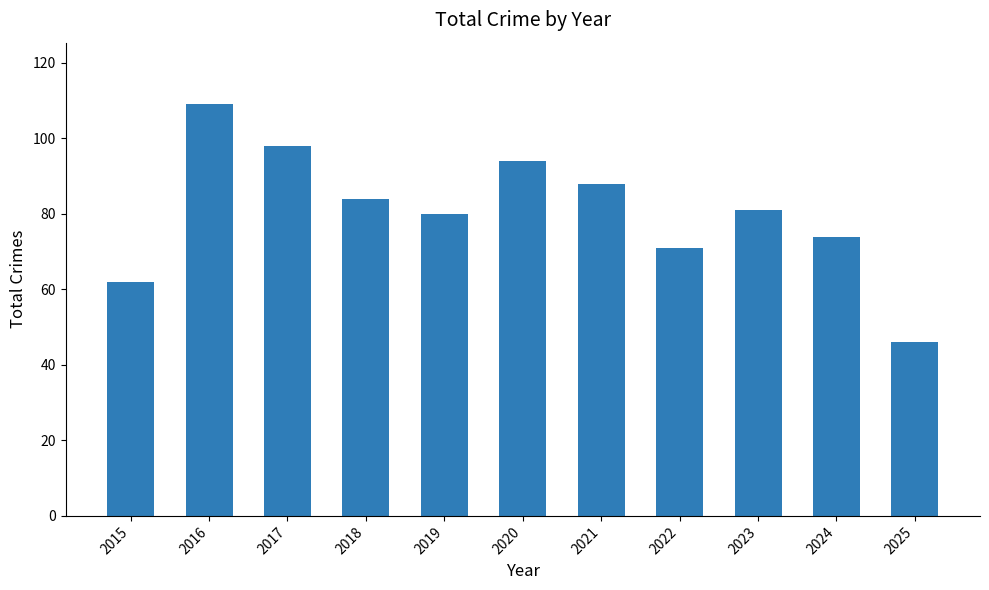

What is the approximate value at 2018, to the nearest 5?

85